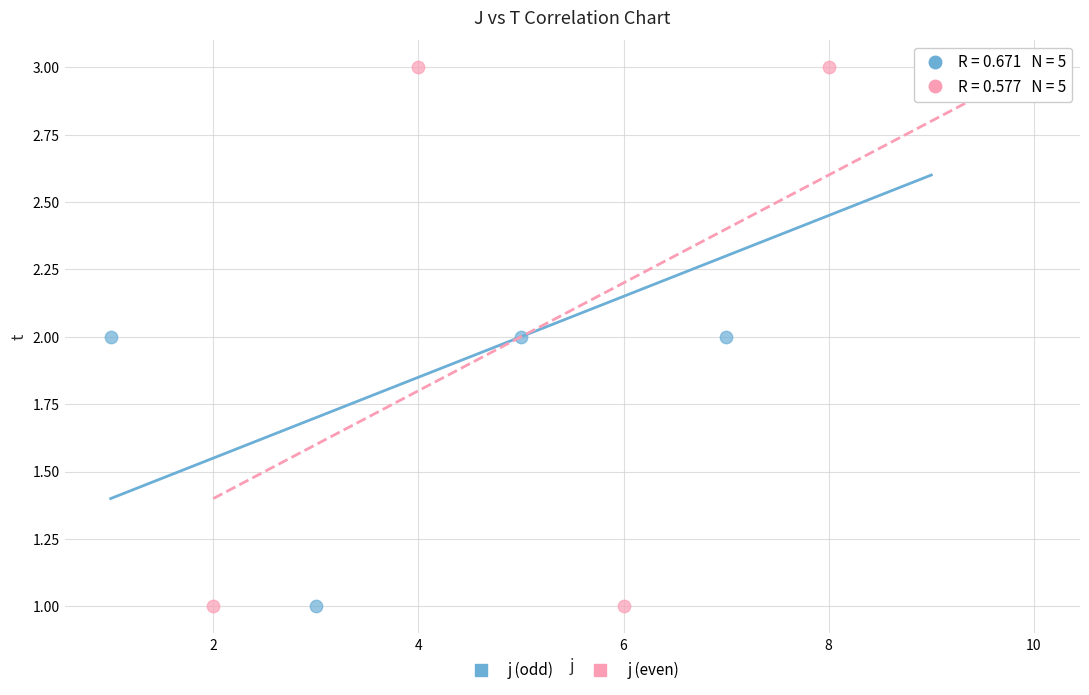

What are all the series names shown in the legend?

j (odd), j (even)